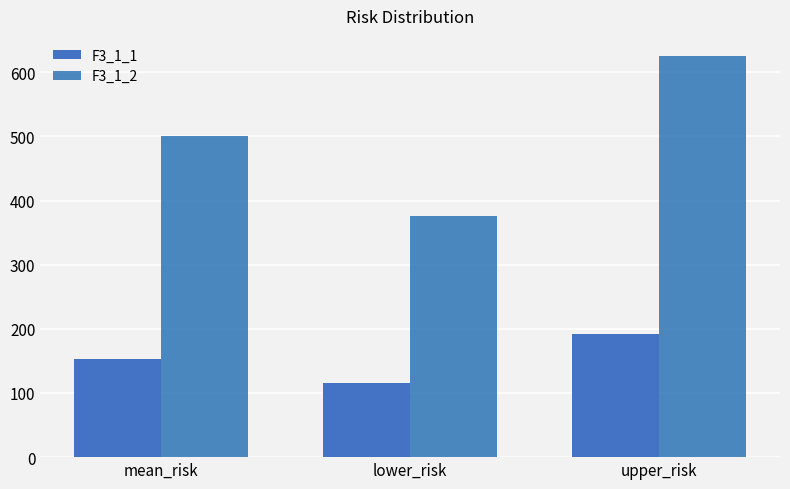

What is the smallest value displayed?

115.0